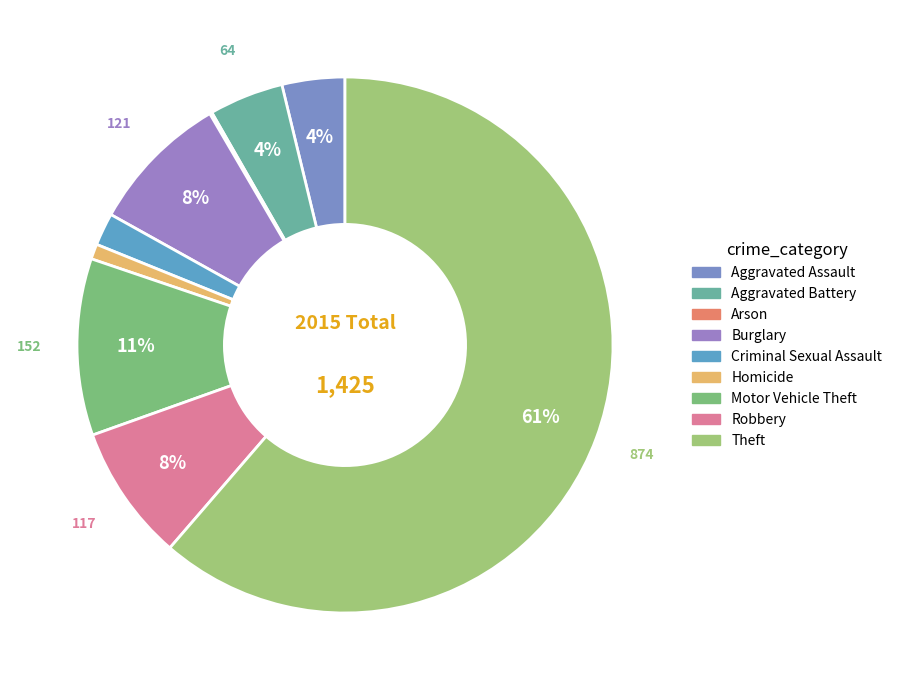

Is there a majority slice in this chart?

Yes